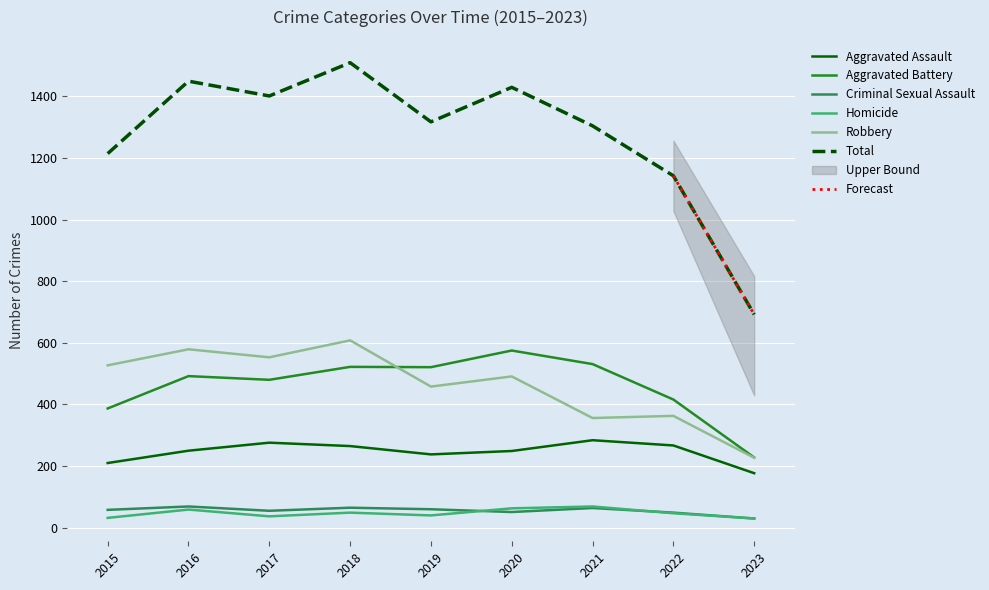

Which category has the highest value in the Homicide series?

2021